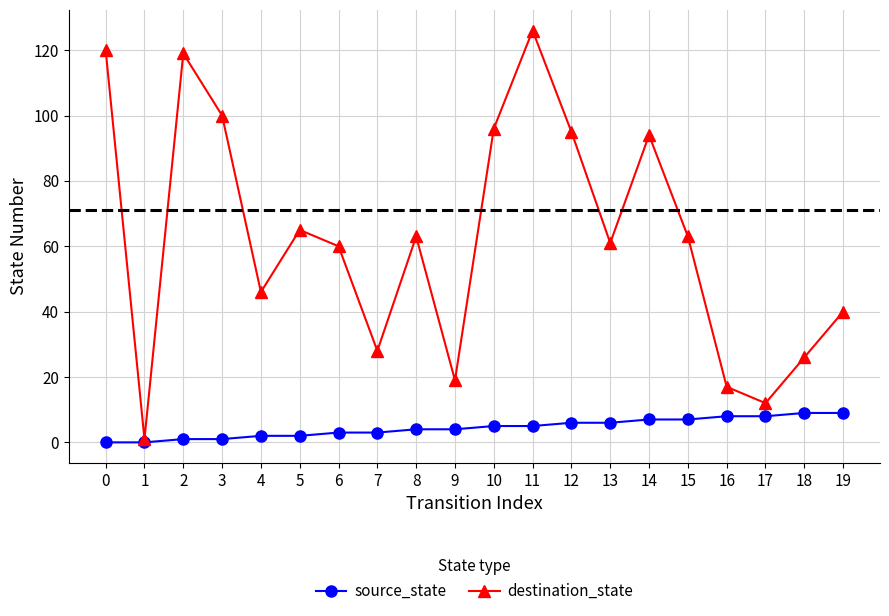

Which series has the largest range (max minus min)?

destination_state